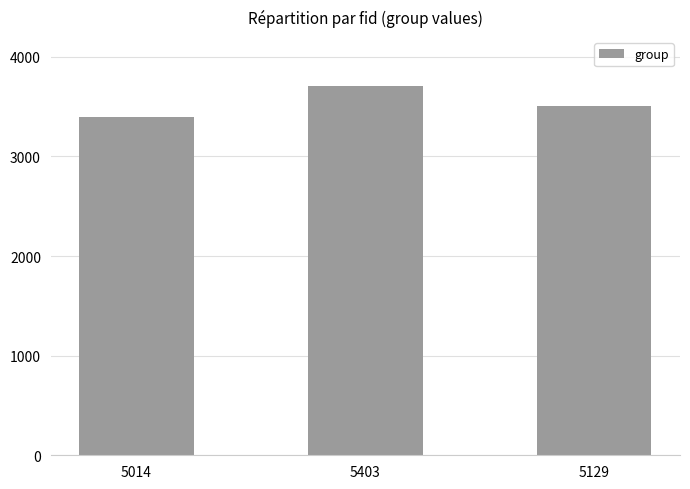

What position from the left is 5129?

3